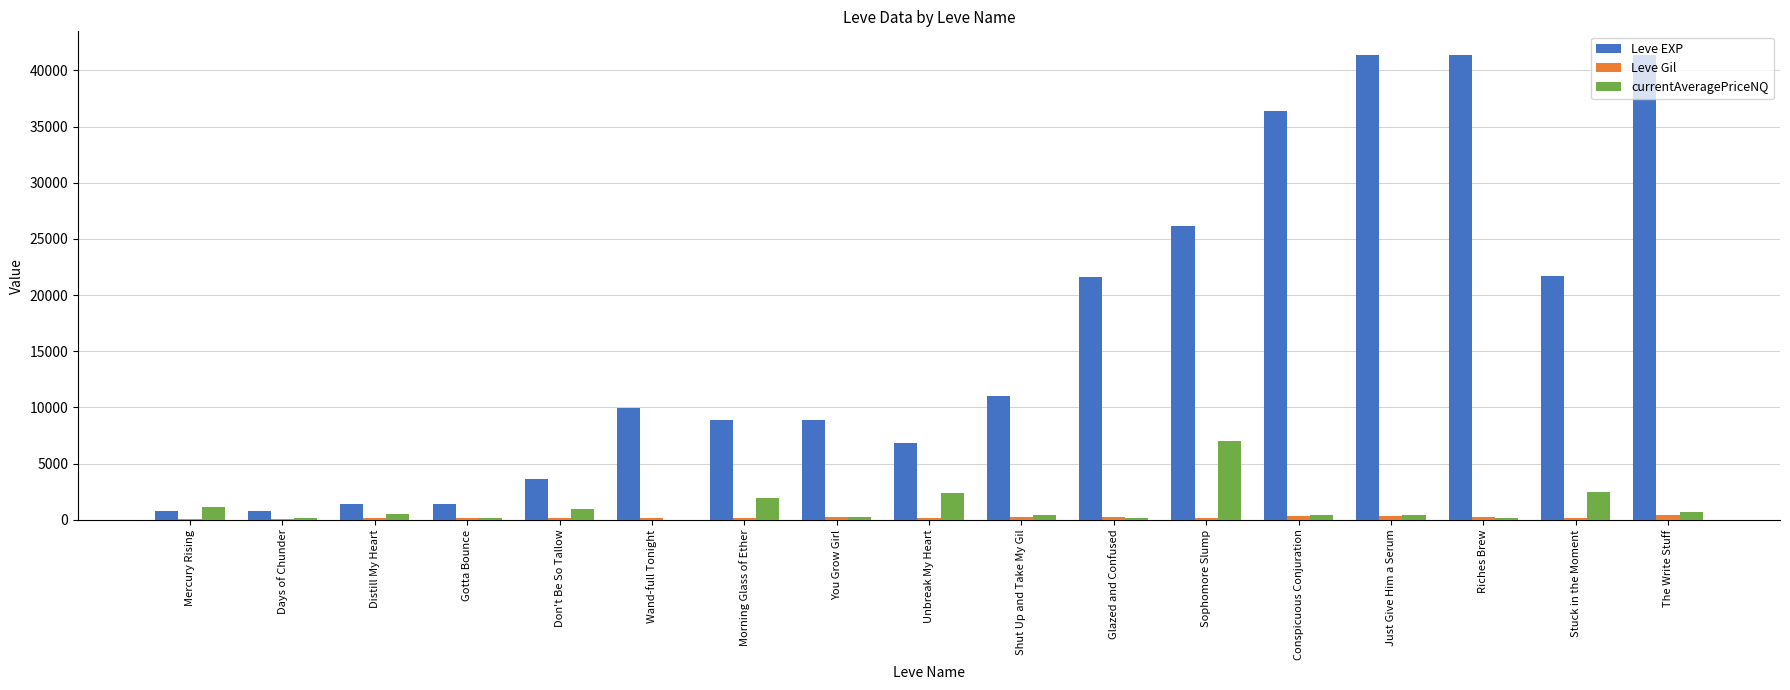

Is the value of Leve Gil at Shut Up and Take My Gil greater than the value of Leve EXP at Wand-full Tonight?

No